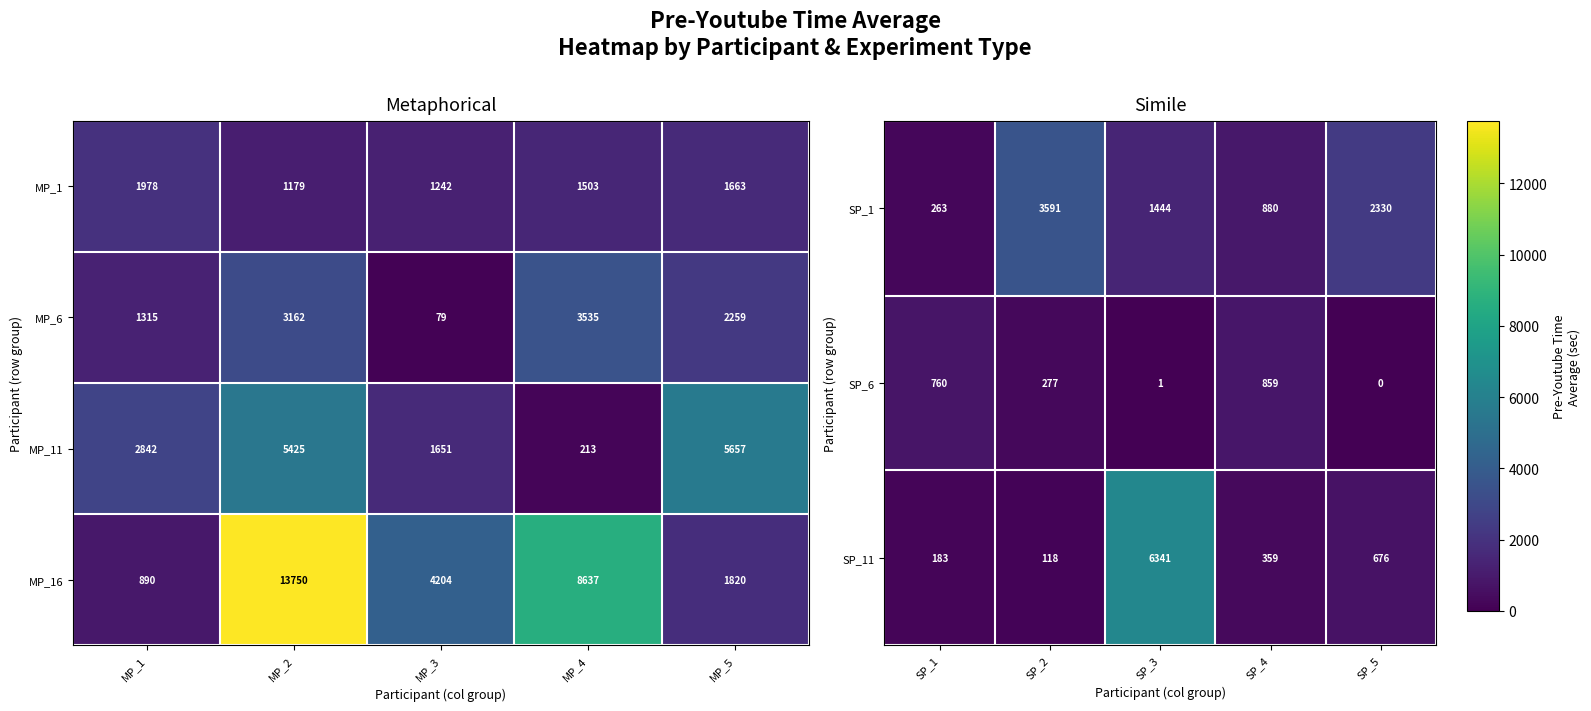

What is the highest value of the MP_16 series?

13750